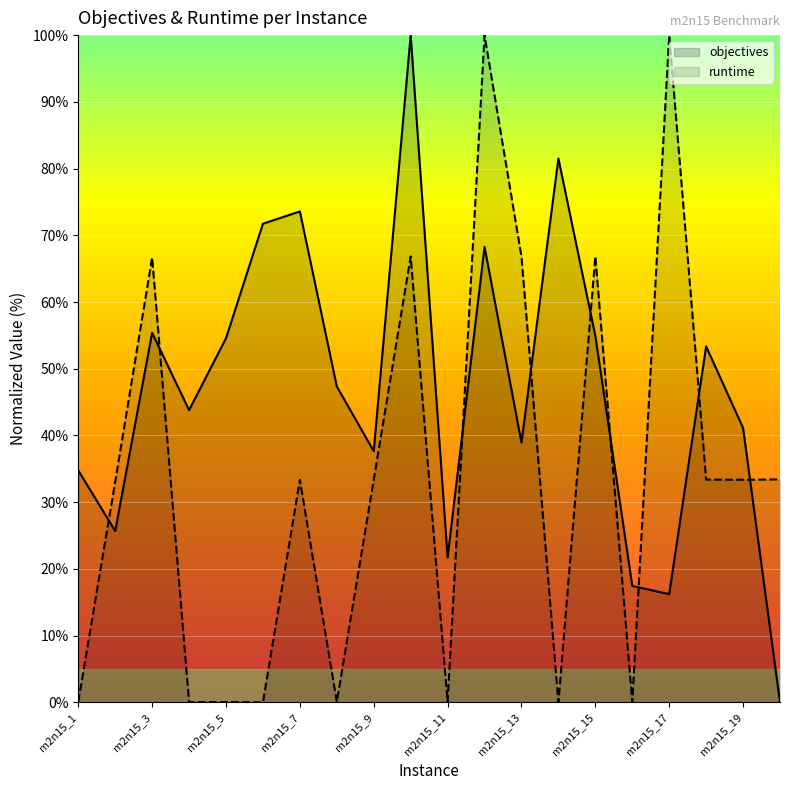

Which has a higher value, m2n15_11 or m2n15_15?

m2n15_15